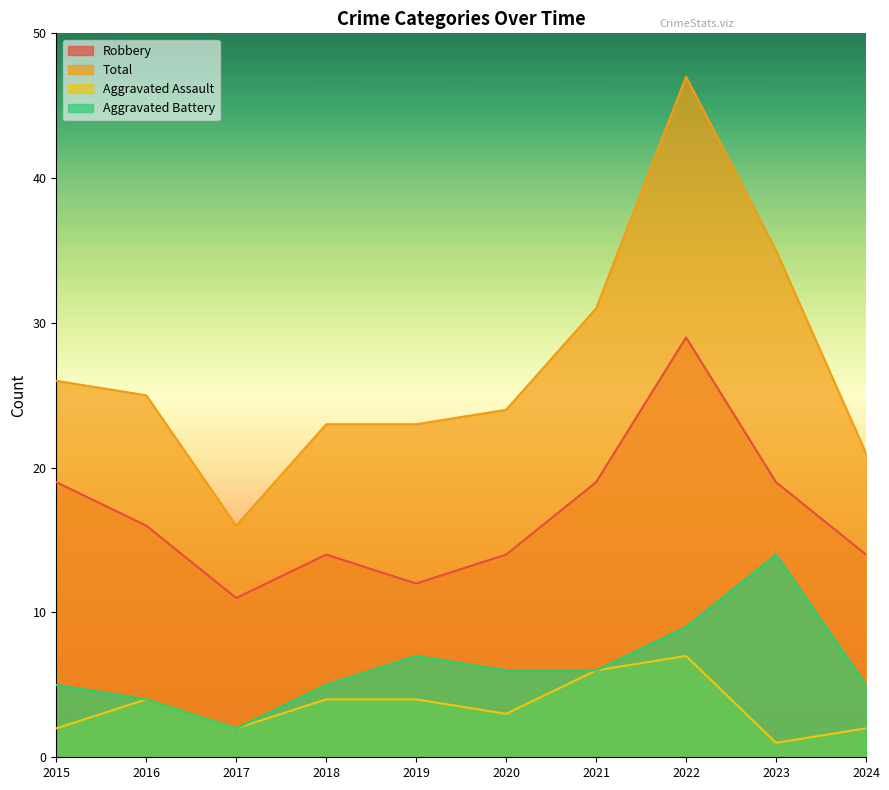

At which label does Total first exceed 25?

2015